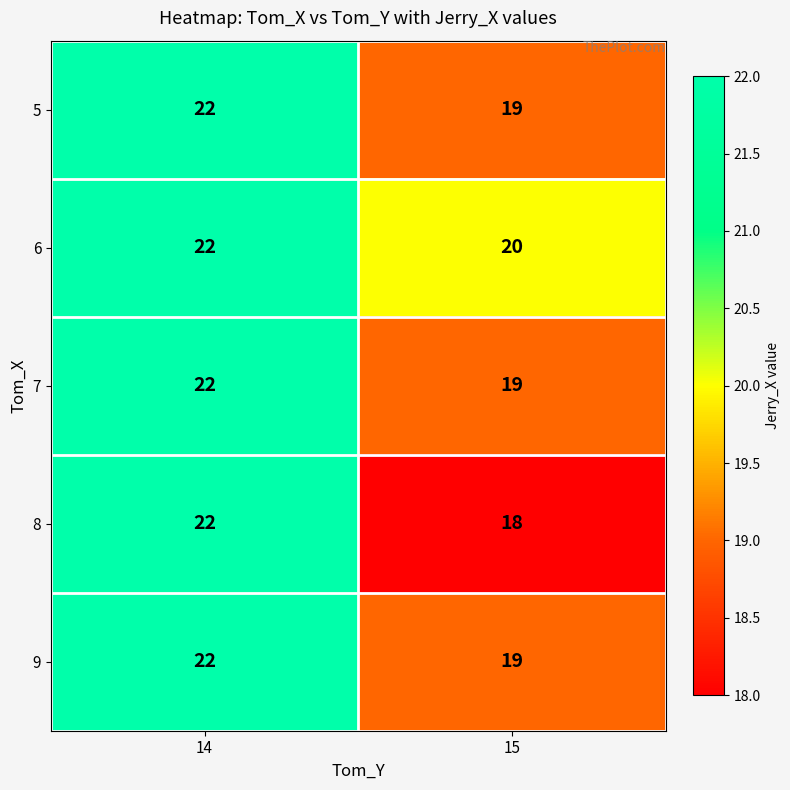

What is the average value of the 6 series?

21